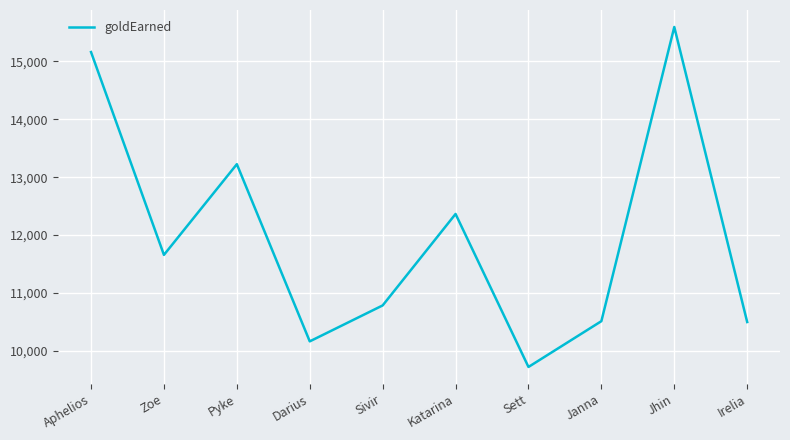

Which label corresponds to the largest value in the chart?

Jhin